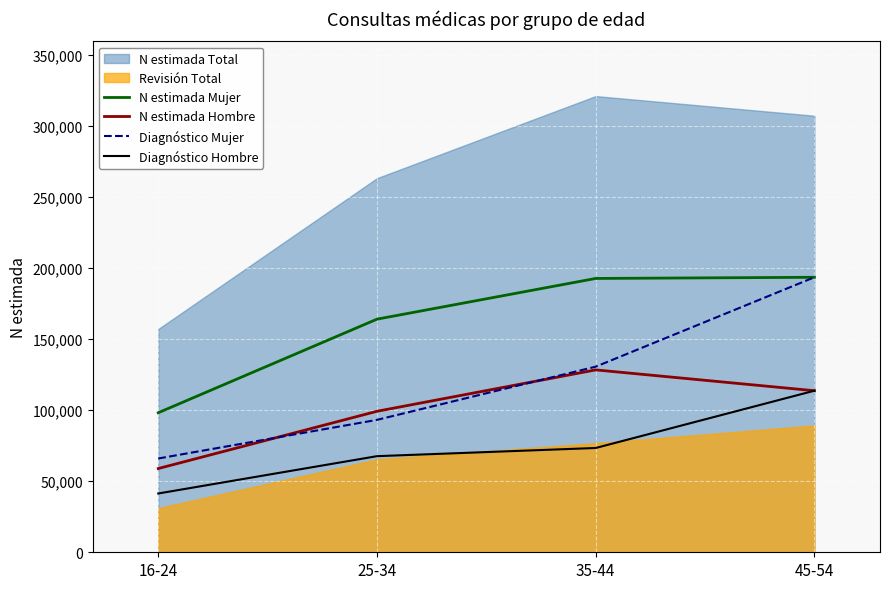

What is the difference between the maximum and second lowest values in the Diagnóstico Hombre series?

46071